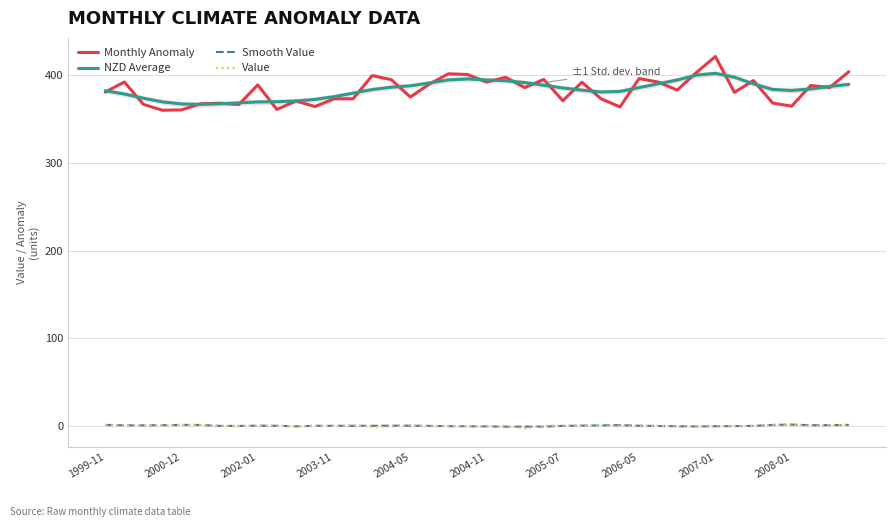

Which series has the largest range (max minus min)?

Monthly Anomaly